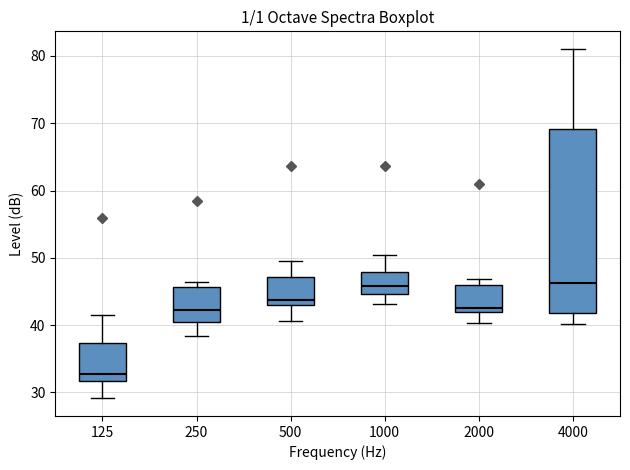

Where does the median line of the box at x = 125 sit on the y-axis? The values are not printed on the chart, so give them approximately, as read against the axis.

33